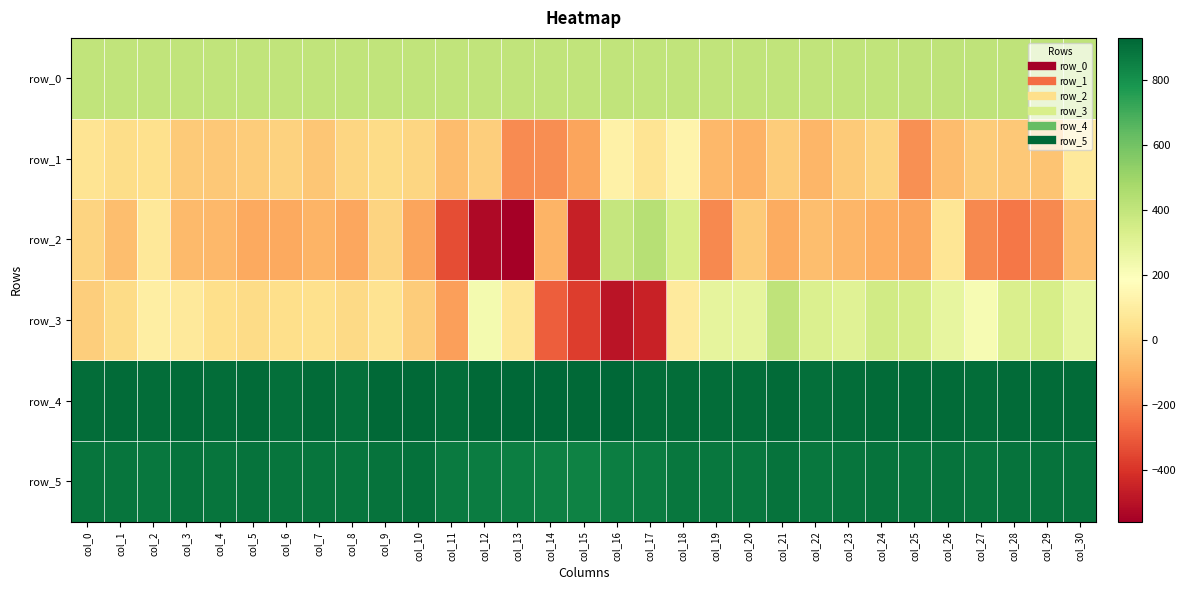

What is the maximum value for row_5?

897.0